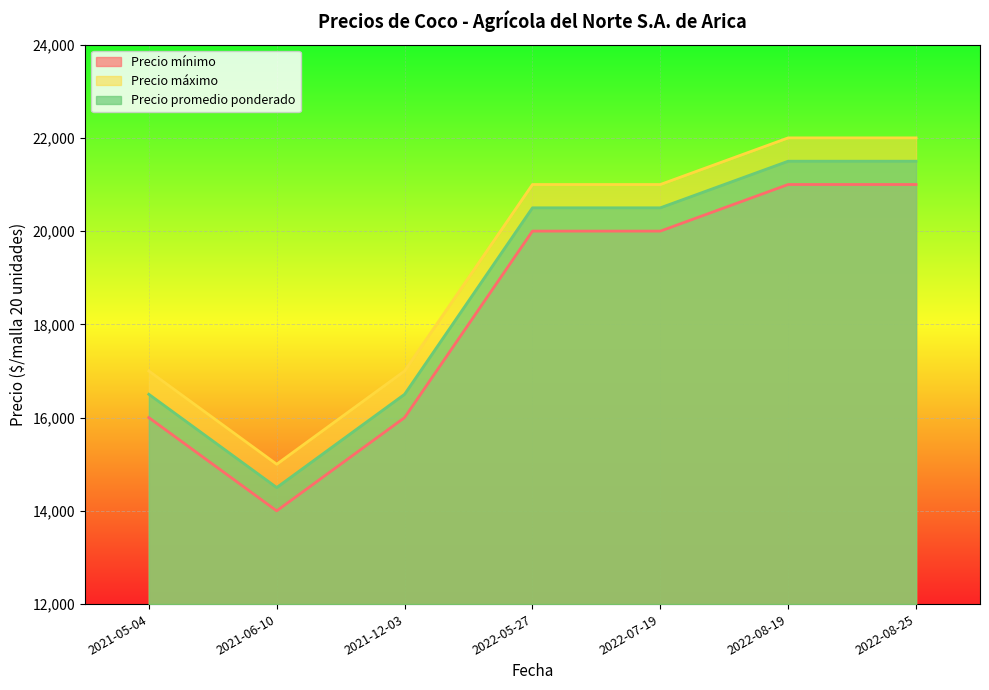

Does the chart display data point markers on the line(s)?

No